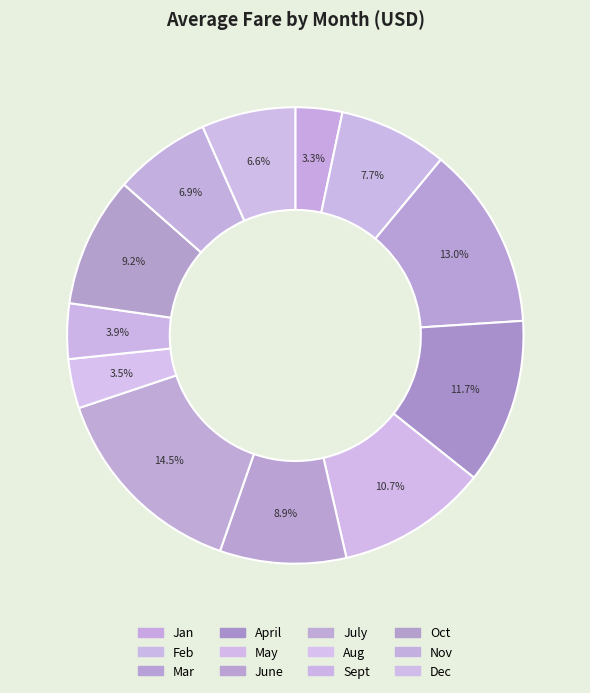

To the nearest percent, what is the average slice percentage?

8%